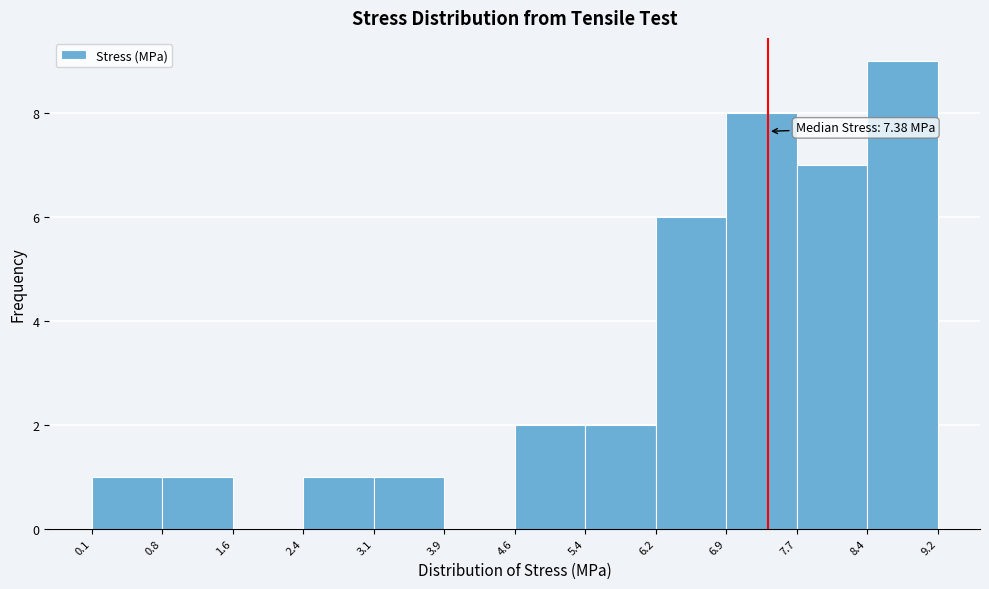

Over which range of the x-axis is the bar tallest?

8.4 to 9.2